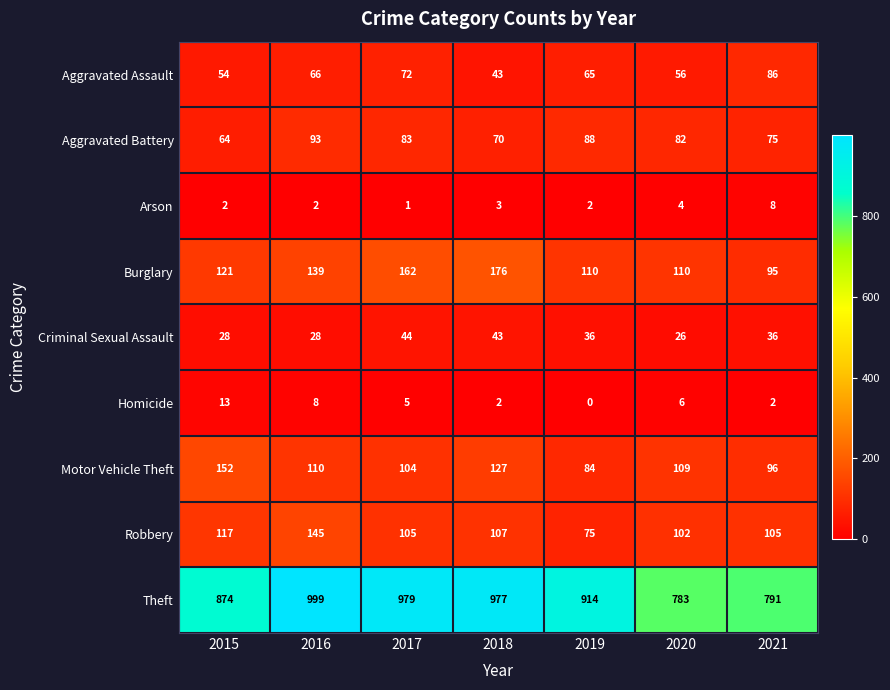

Where does the Criminal Sexual Assault series first go above 36?

2017